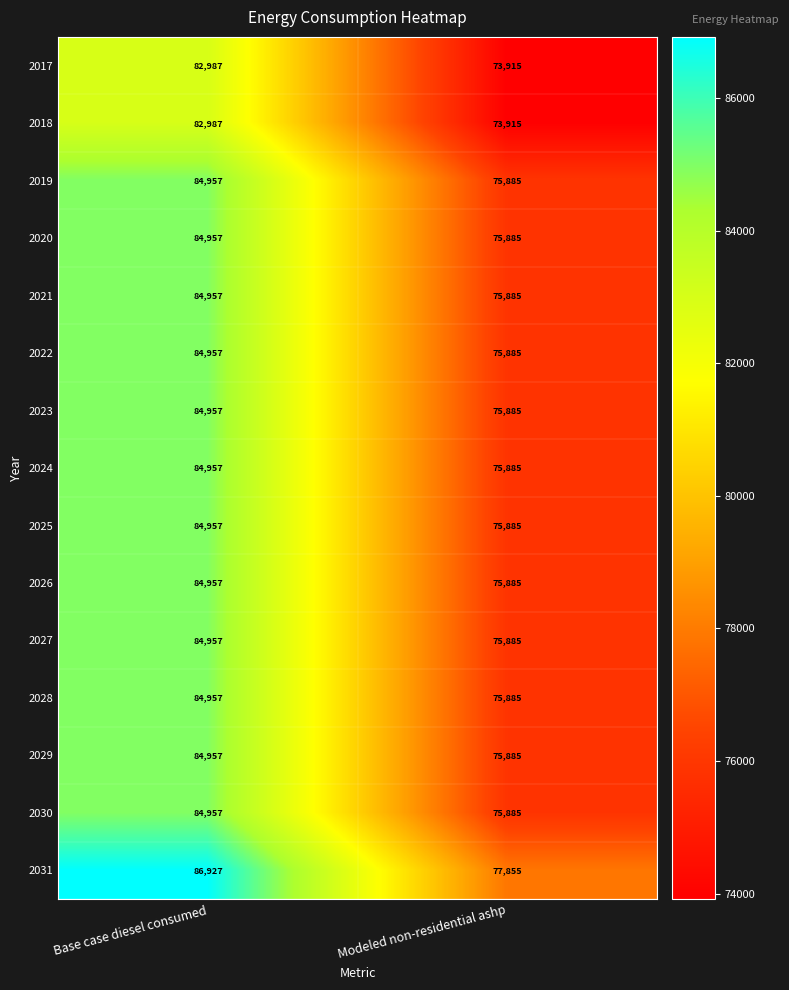

What is the spread (max minus min) of values at Base case diesel consumed?

3940